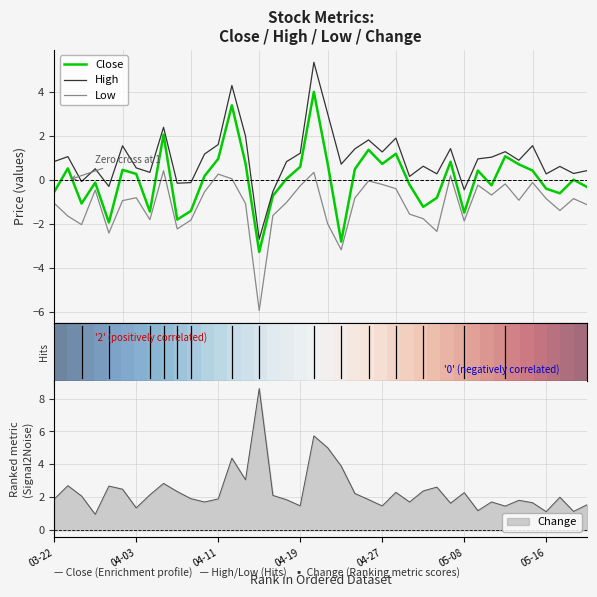

Is this an area chart (filled region under the line)?

No